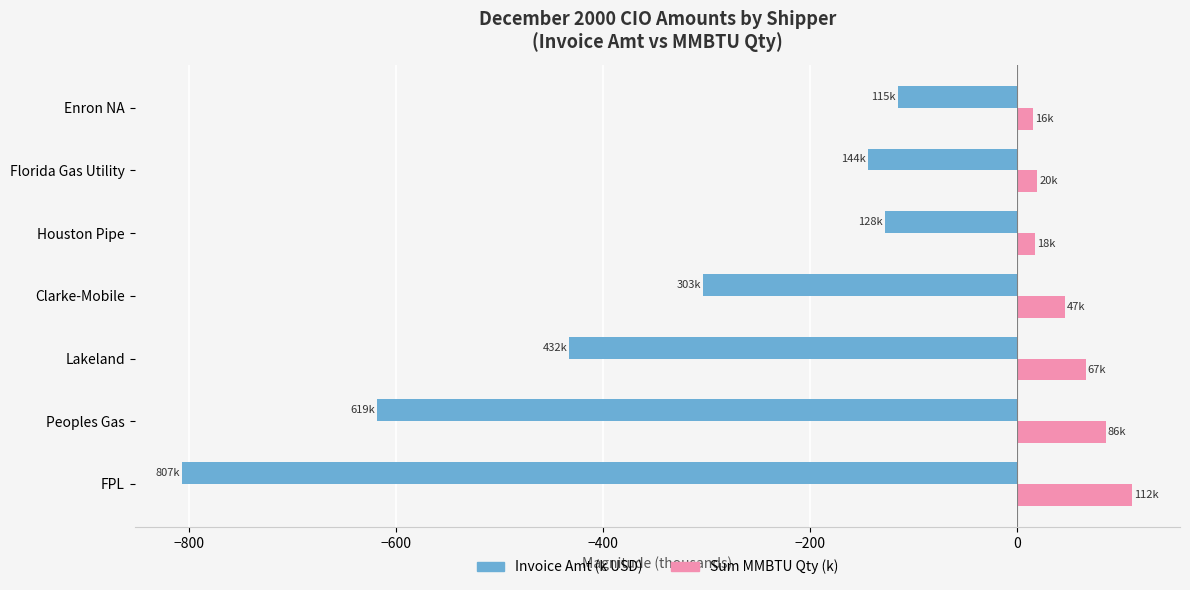

Which category has the lowest value across all series?

FPL